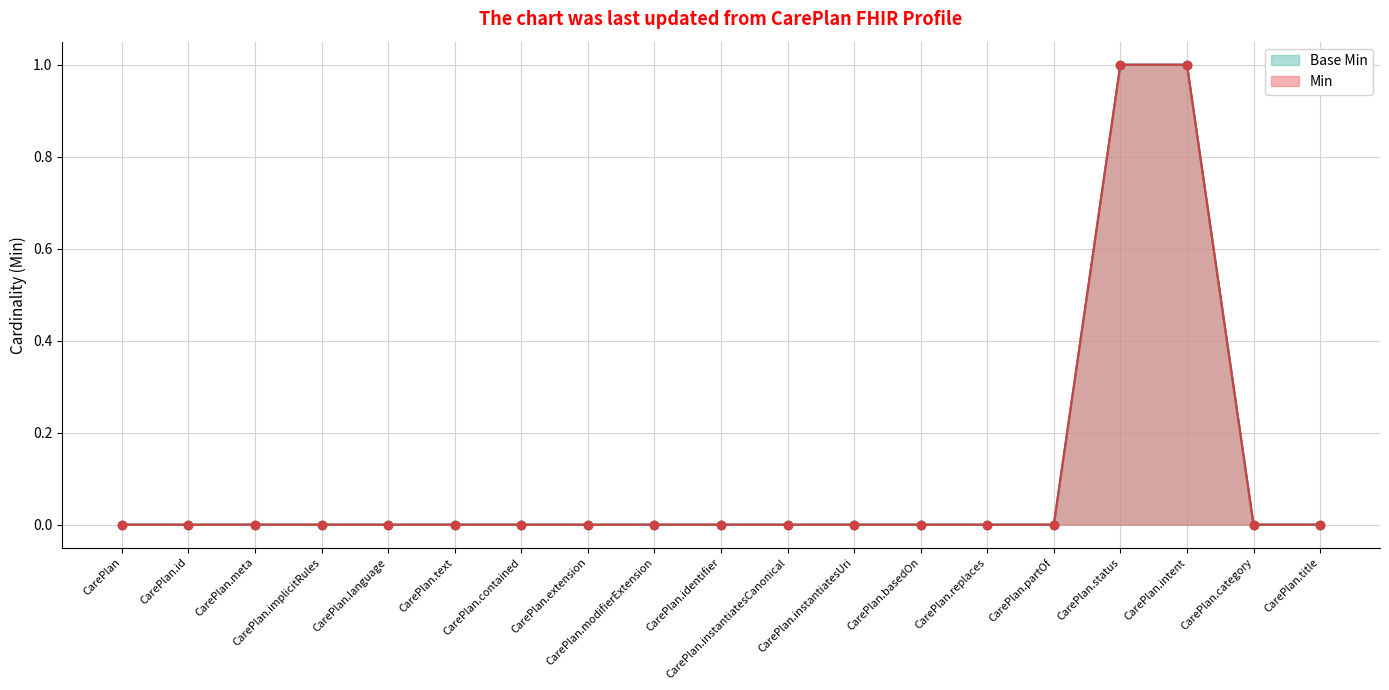

Reading left to right, transcribe all the data shown in this chart.

Min: CarePlan=0	CarePlan.id=0	CarePlan.meta=0	CarePlan.implicitRules=0	CarePlan.language=0	CarePlan.text=0	CarePlan.contained=0	CarePlan.extension=0	CarePlan.modifierExtension=0	CarePlan.identifier=0	CarePlan.instantiatesCanonical=0	CarePlan.instantiatesUri=0	CarePlan.basedOn=0	CarePlan.replaces=0	CarePlan.partOf=0	CarePlan.status=1	CarePlan.intent=1	CarePlan.category=0	CarePlan.title=0
Base Min: CarePlan=0	CarePlan.id=0	CarePlan.meta=0	CarePlan.implicitRules=0	CarePlan.language=0	CarePlan.text=0	CarePlan.contained=0	CarePlan.extension=0	CarePlan.modifierExtension=0	CarePlan.identifier=0	CarePlan.instantiatesCanonical=0	CarePlan.instantiatesUri=0	CarePlan.basedOn=0	CarePlan.replaces=0	CarePlan.partOf=0	CarePlan.status=1	CarePlan.intent=1	CarePlan.category=0	CarePlan.title=0